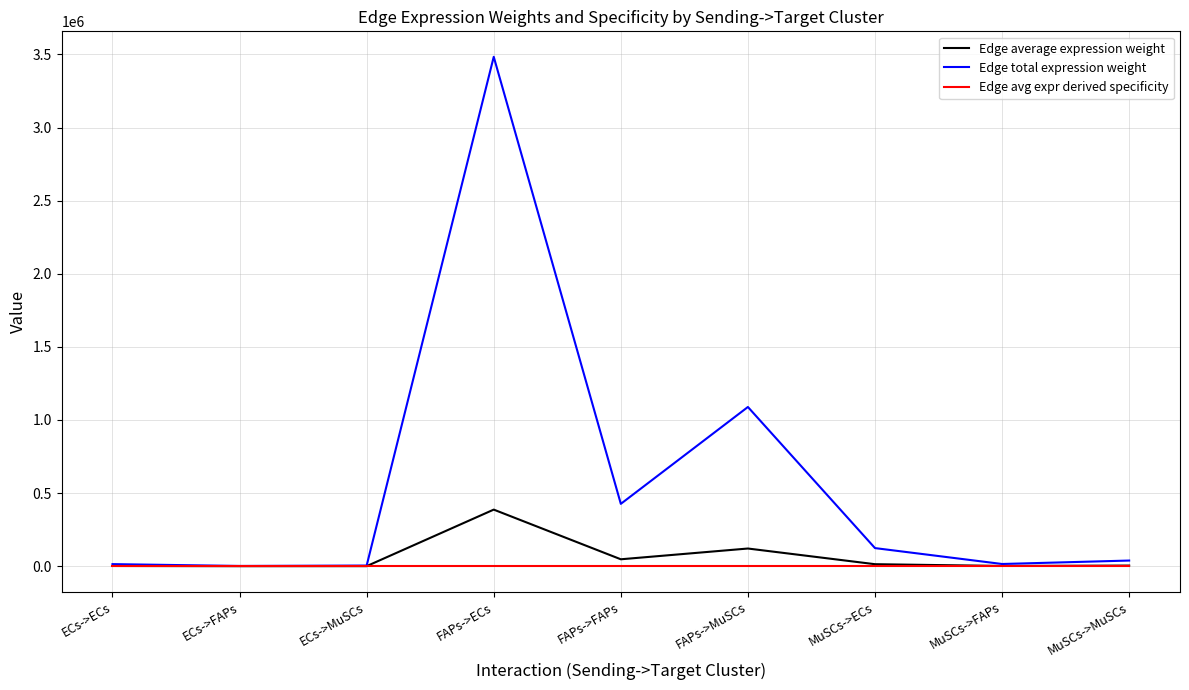

At which label is Edge total expression weight closest to 1742668?

FAPs->MuSCs